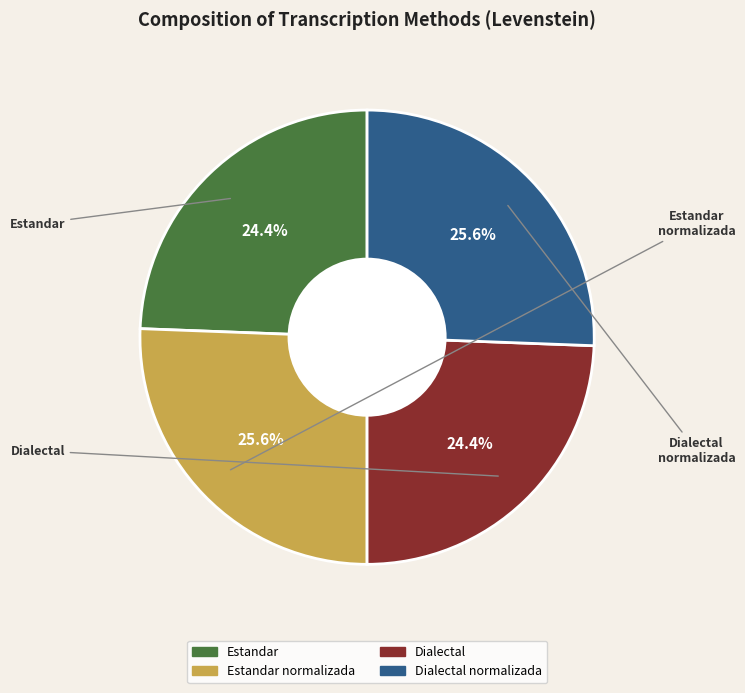

Is there a majority slice in this chart?

No